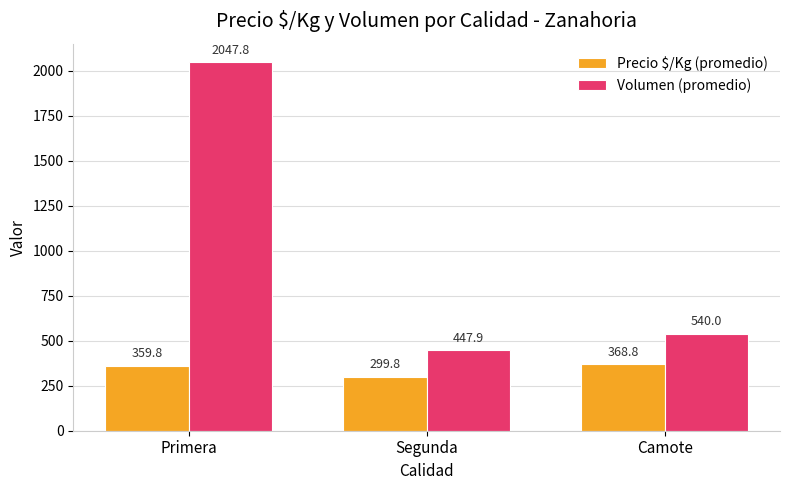

Reading left to right, list all the values displayed in this chart.

Precio $/Kg (promedio): 359.8	299.8	368.8
Volumen (promedio): 2047.8	447.9	540.0